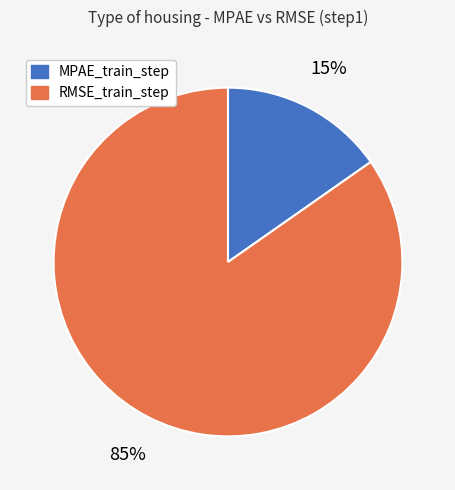

How many slices are in this pie chart?

2